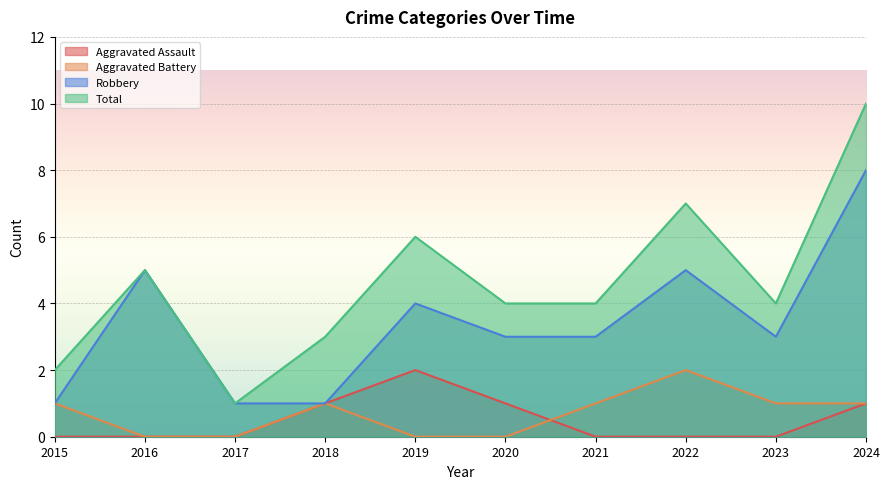

What is the value of the Robbery point at the 2nd from the left?

5